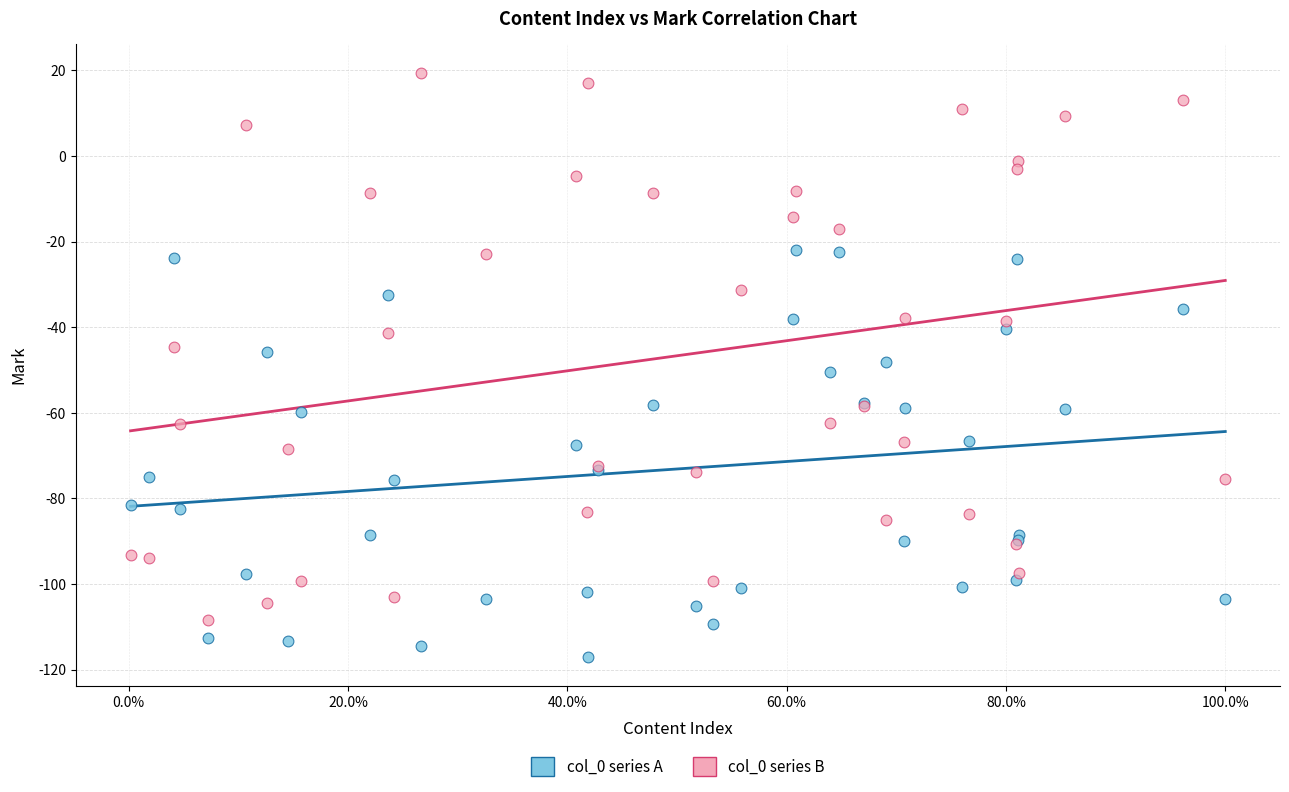

Which series reaches the maximum Y coordinate?

col_0 series B